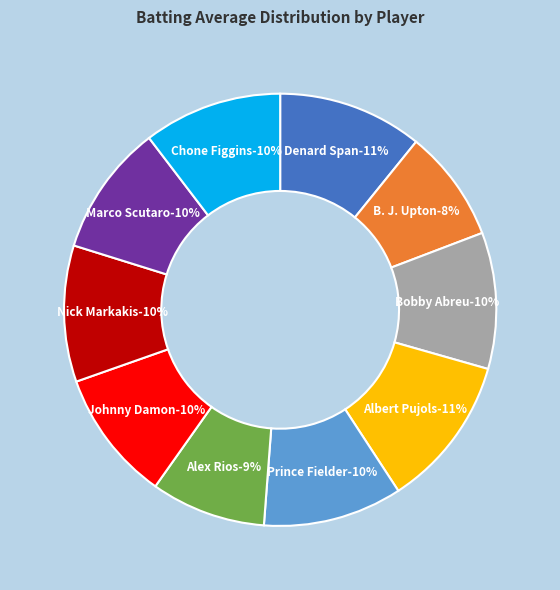

Count the number of slices in the pie.

10